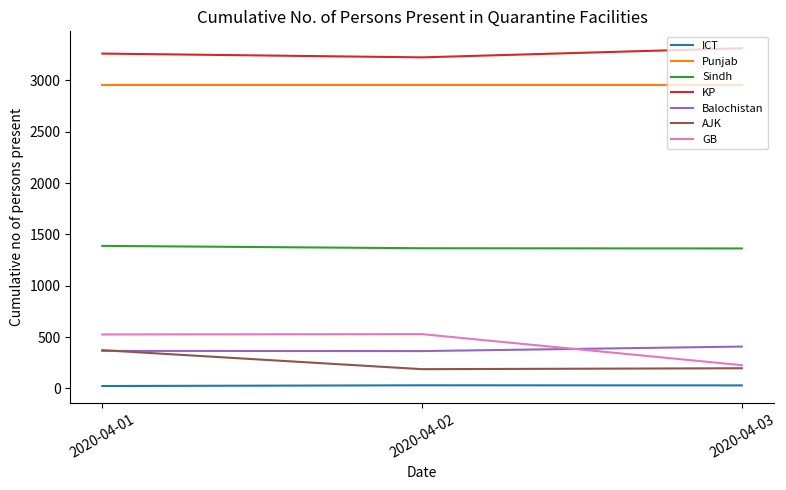

Where does the AJK series first go above 197?

2020-04-01